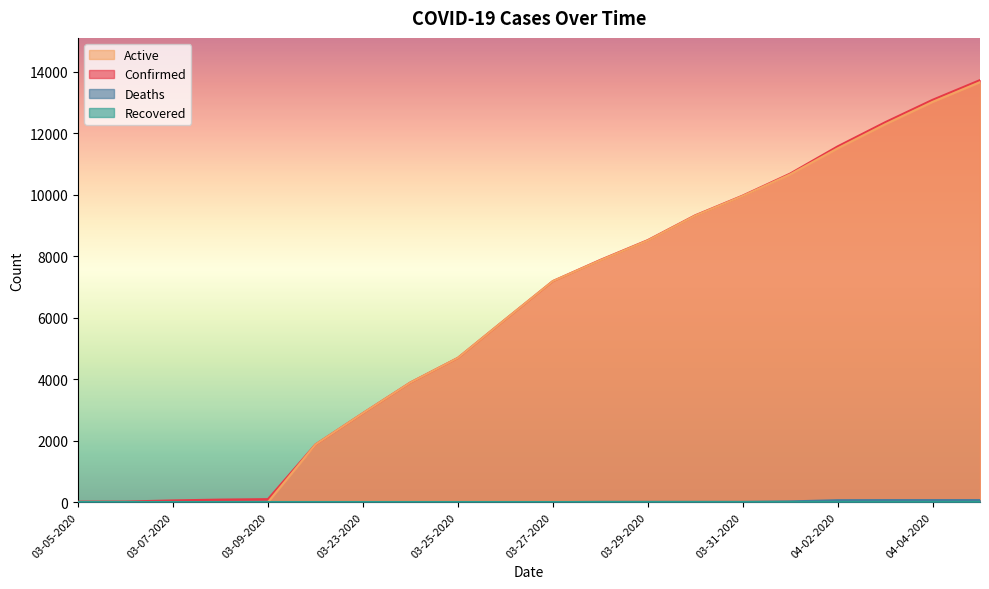

The Active series shows 9316 at 03-30-2020. True or false?

True